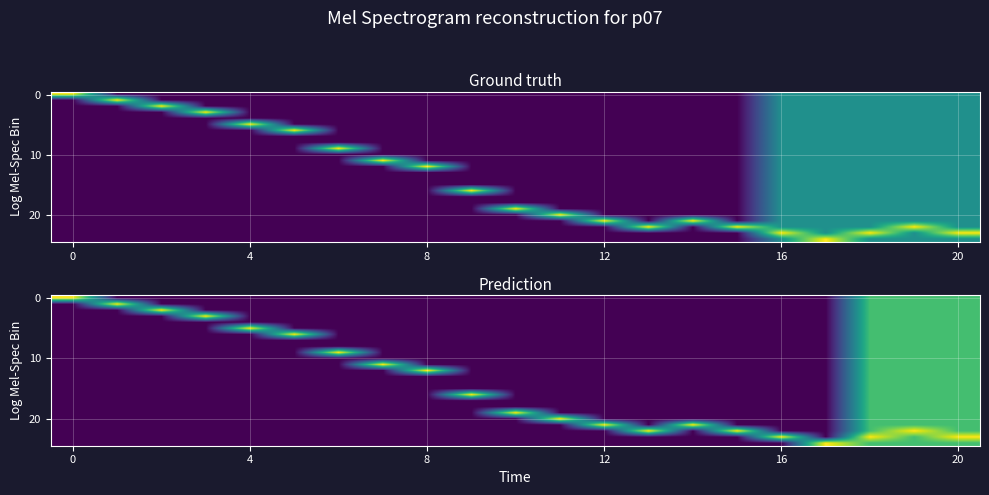

Which label corresponds to the largest value in the chart?

19